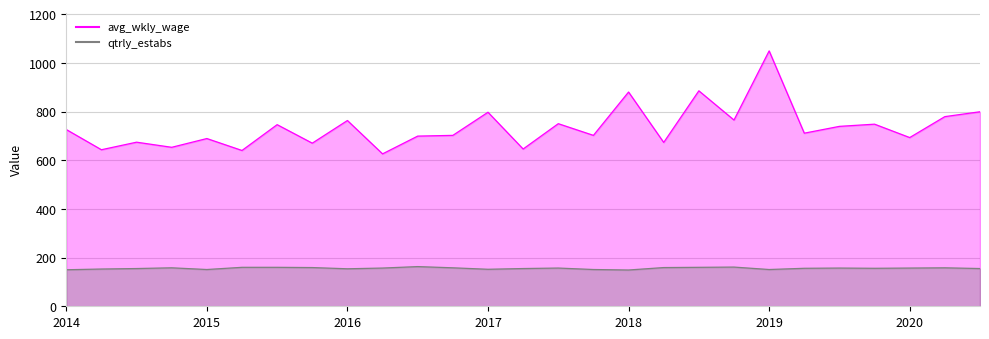

What is the sum of the qtrly_estabs values at 2020 and 2019?

308